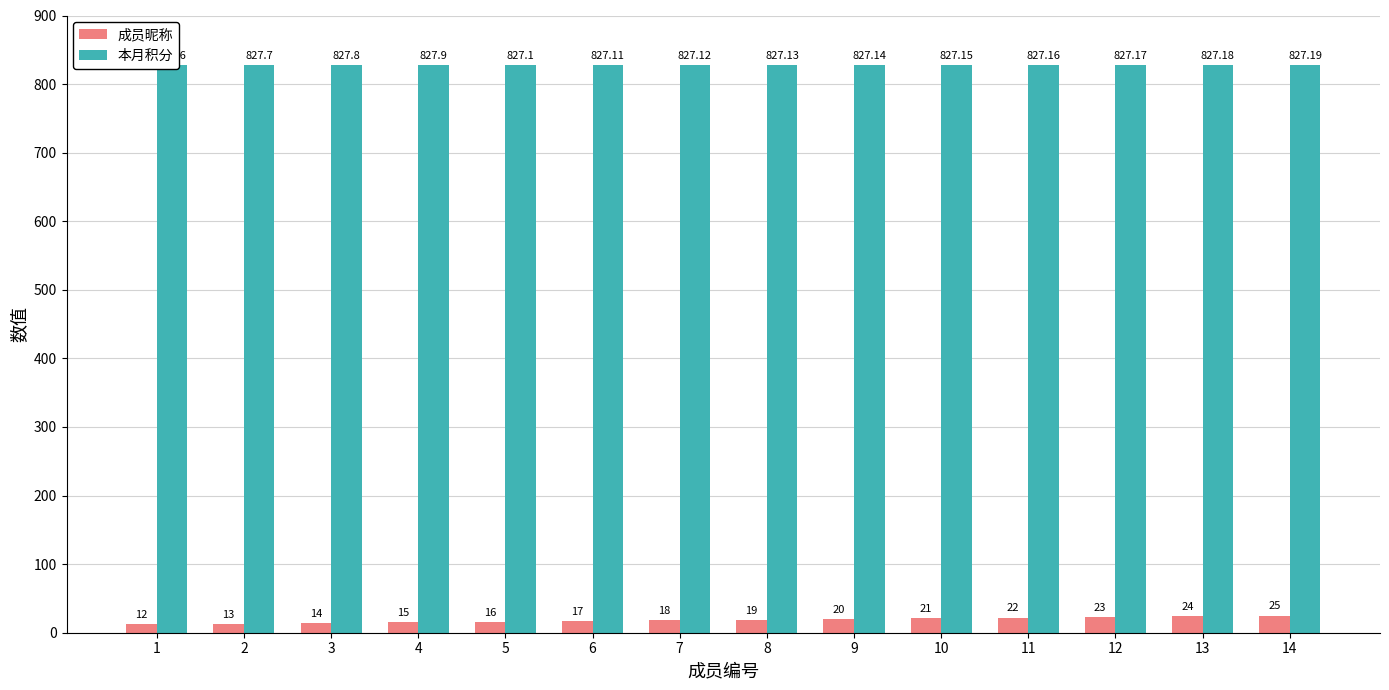

The 本月积分 series shows 827.6 at 1. True or false?

True